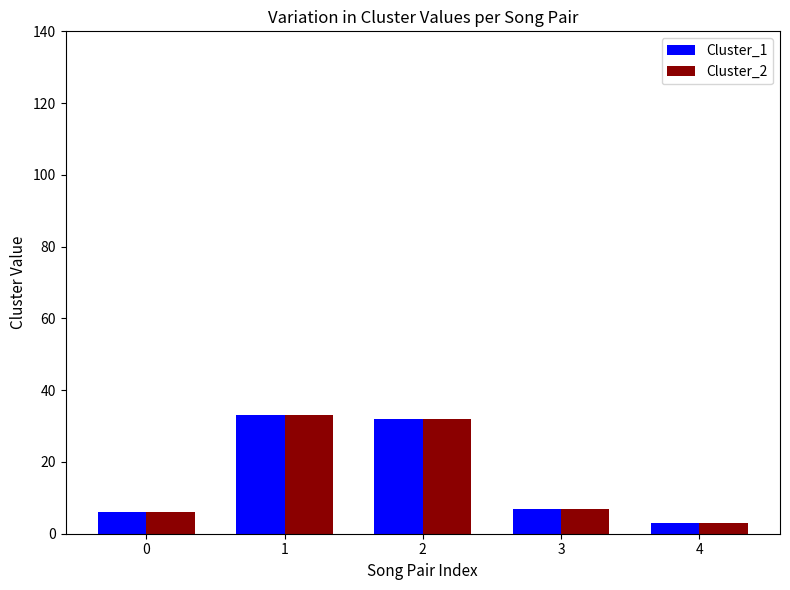

What is the value of the Cluster_1 bar at the 2nd from the left?

33